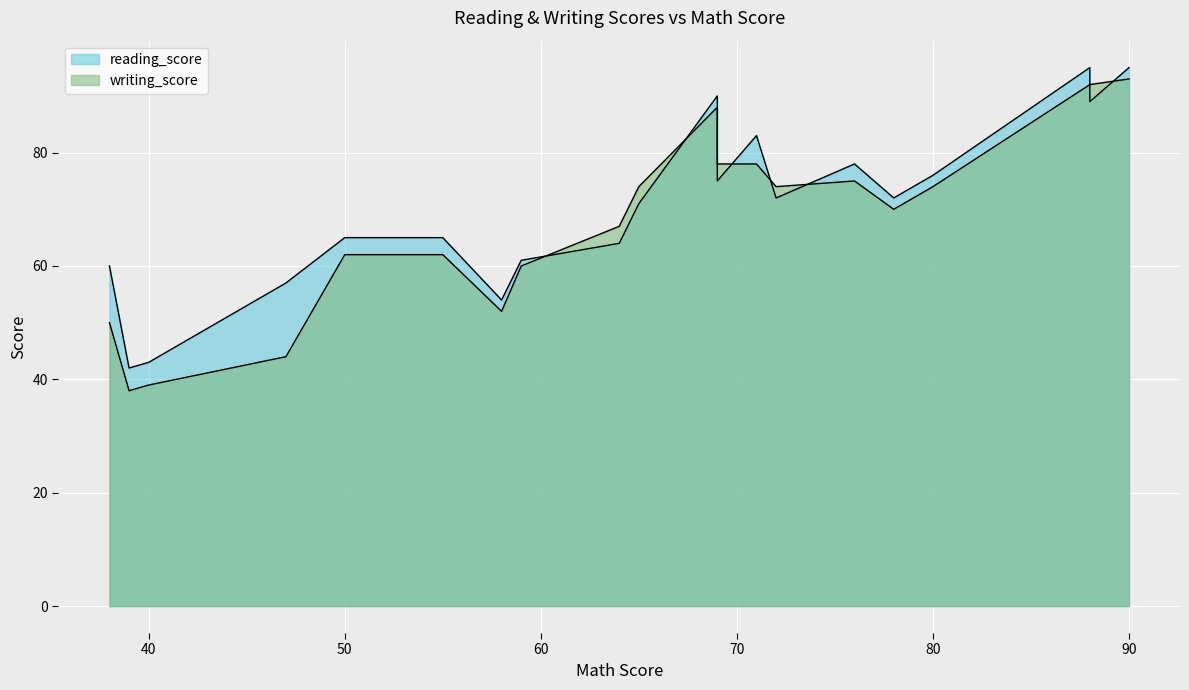

After their last crossing, which series has the higher values: writing_score or reading_score?

reading_score